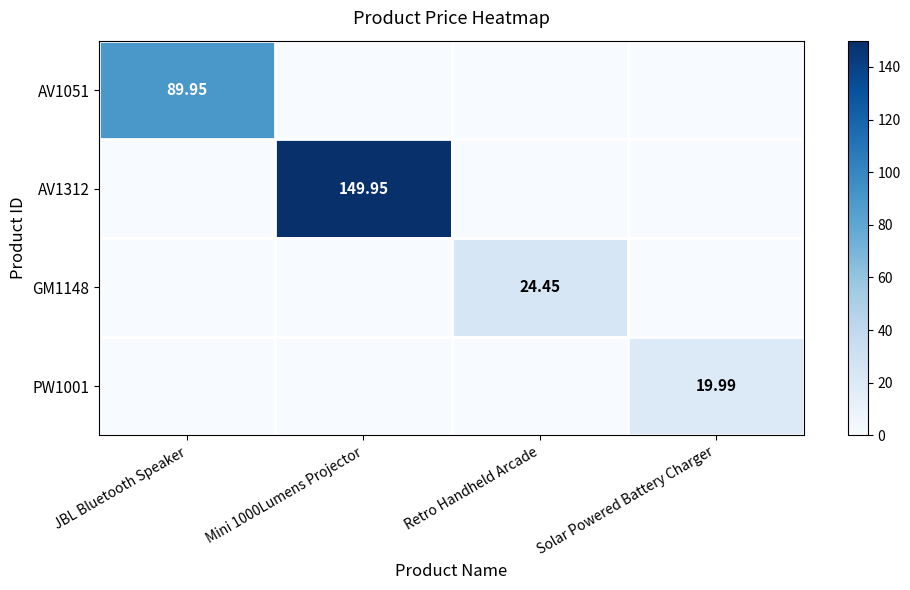

List the labels in order of AV1051 value, smallest first.

Mini 1000Lumens Projector, Retro Handheld Arcade, Solar Powered Battery Charger, JBL Bluetooth Speaker